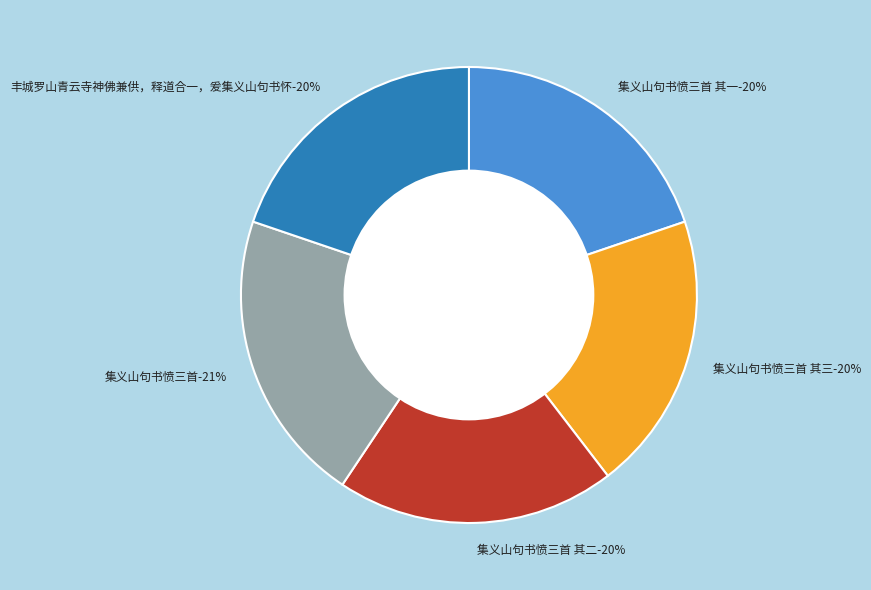

Approximately how many times larger is the value at 丰城罗山青云寺神佛兼供，释道合一，爰集义山句书怀 compared to 集义山句书愤三首 其三?

1.0